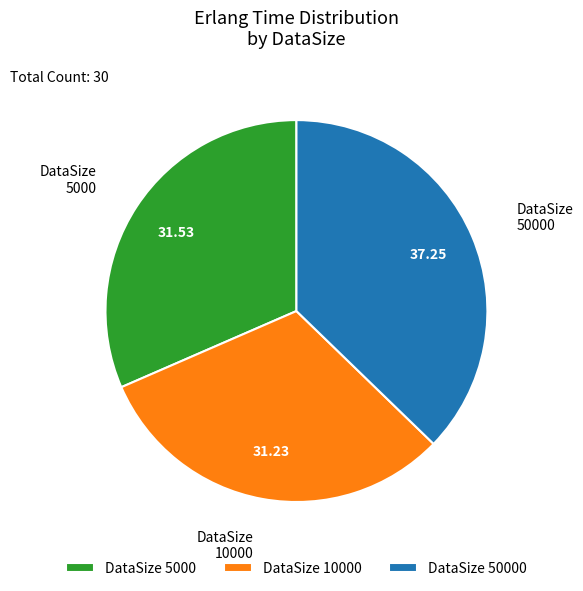

Between 5000 and 50000, which is larger?

50000